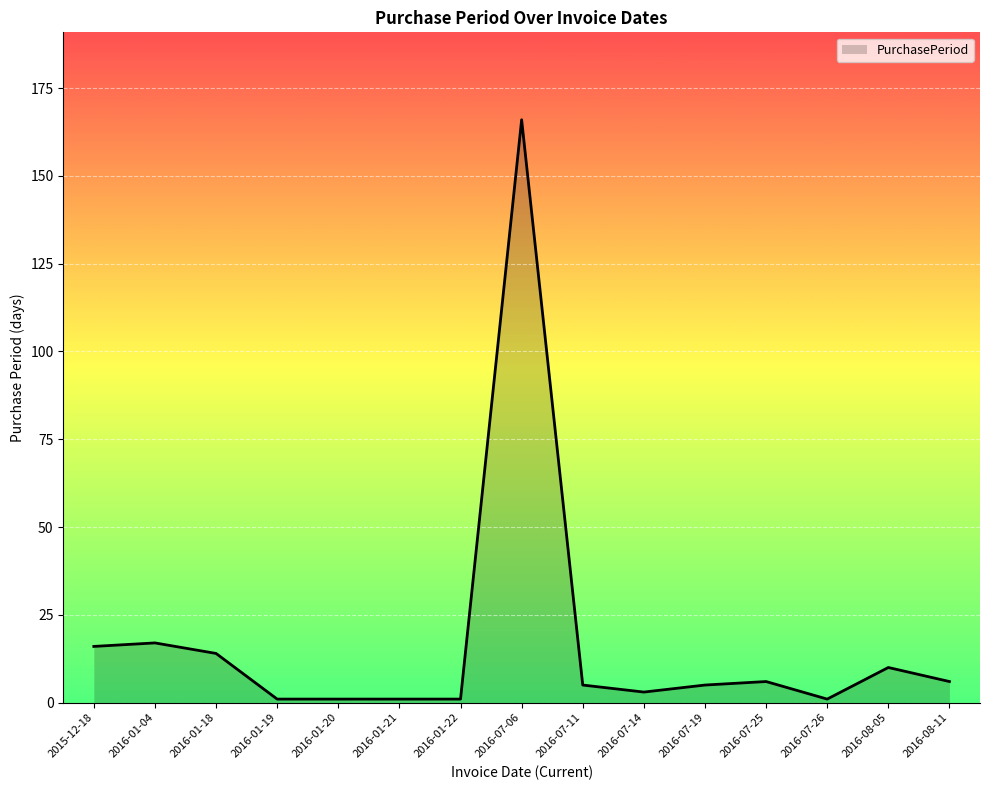

What is the maximum value shown in the chart?

166